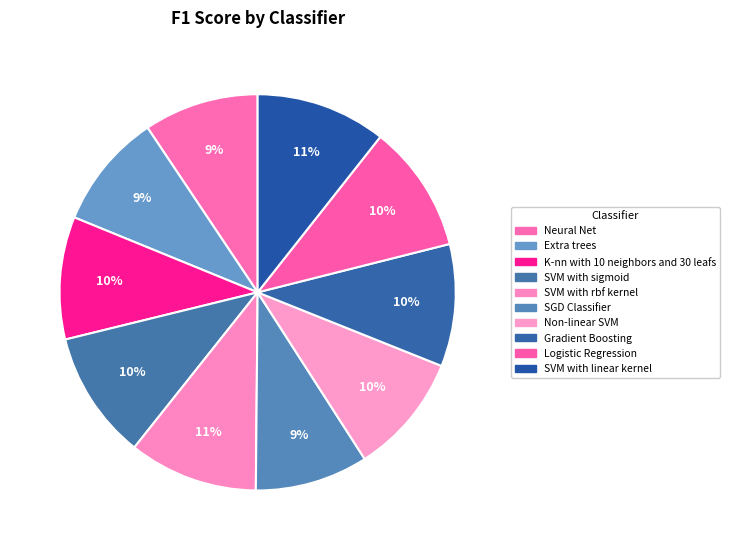

The SVM with rbf kernel slice represents 19% of the pie. True or false?

False